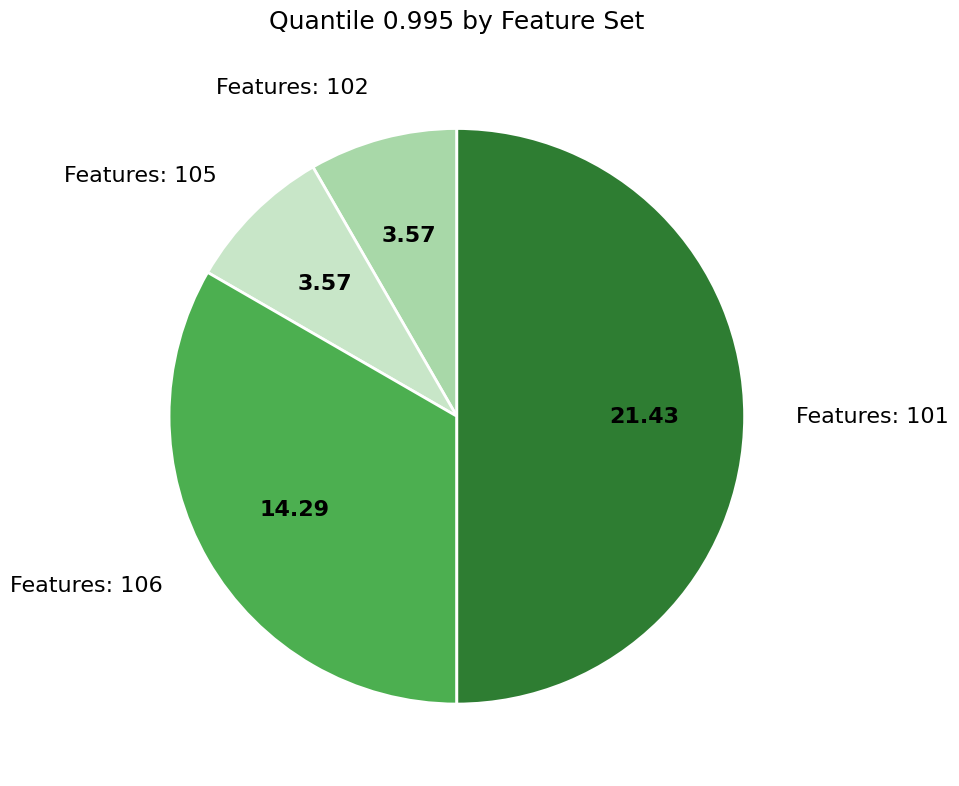

Count the number of slices in the pie.

4